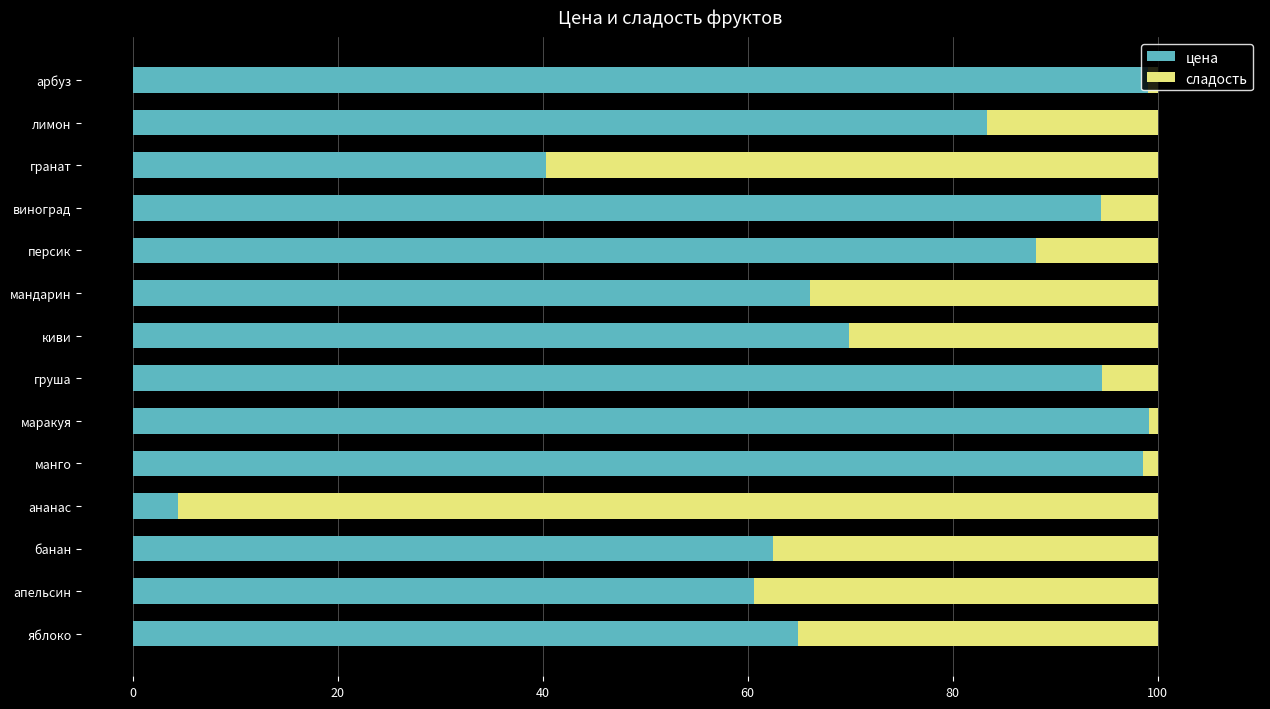

The цена series shows 31.3 at арбуз. True or false?

False